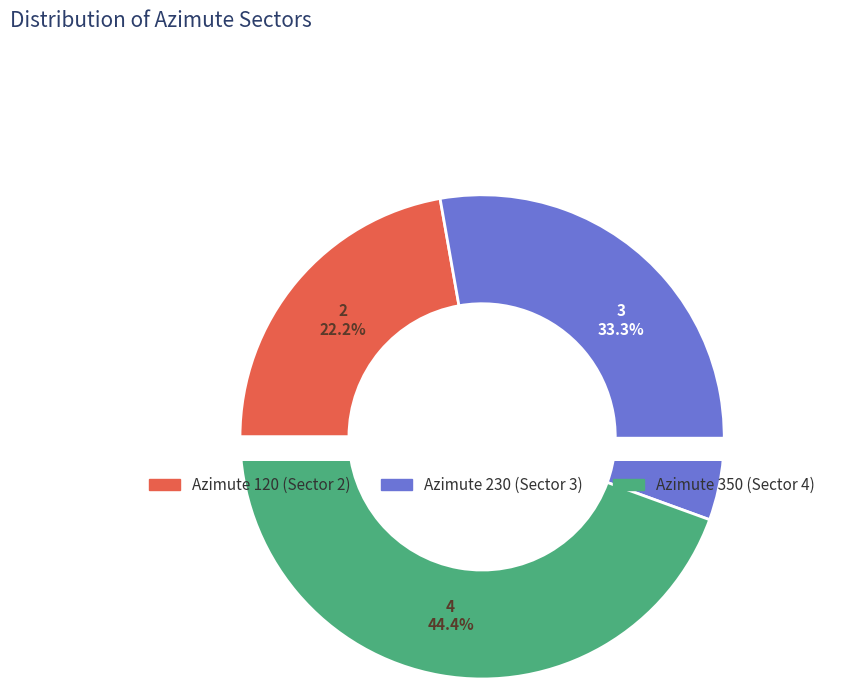

Which slice is the smallest?

120